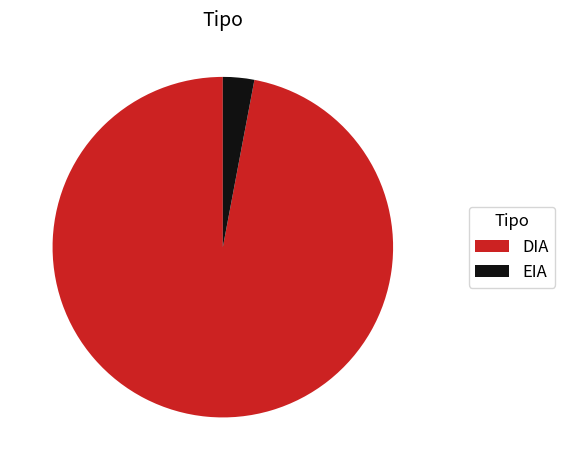

Rank the categories by value from highest to lowest.

DIA, EIA